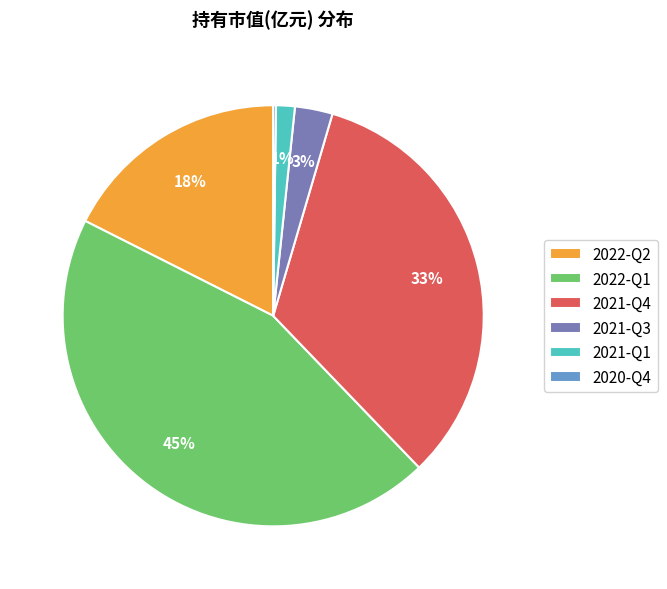

Do 2022-Q2 and 2021-Q4 together represent more than half of the pie?

Yes